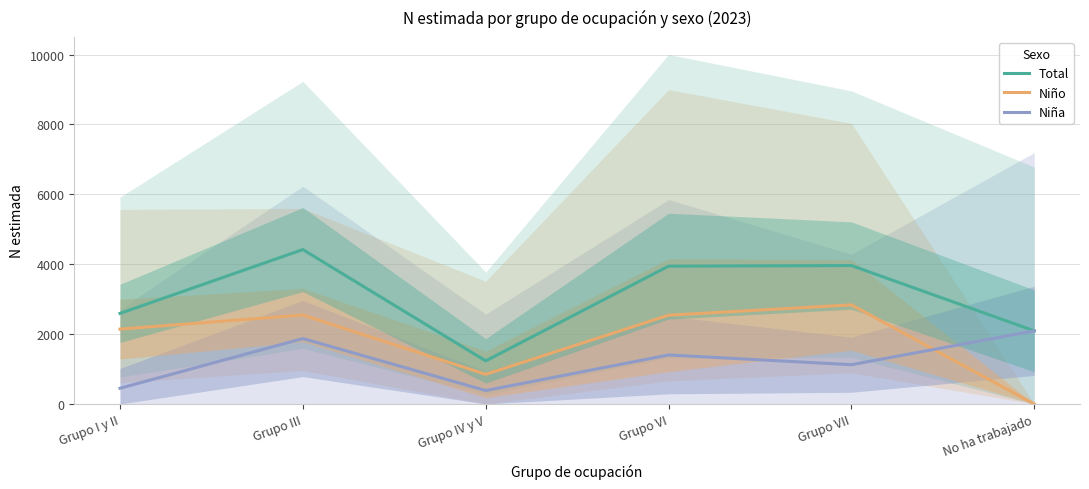

What is the label of the 2nd point from the right?

Grupo VII